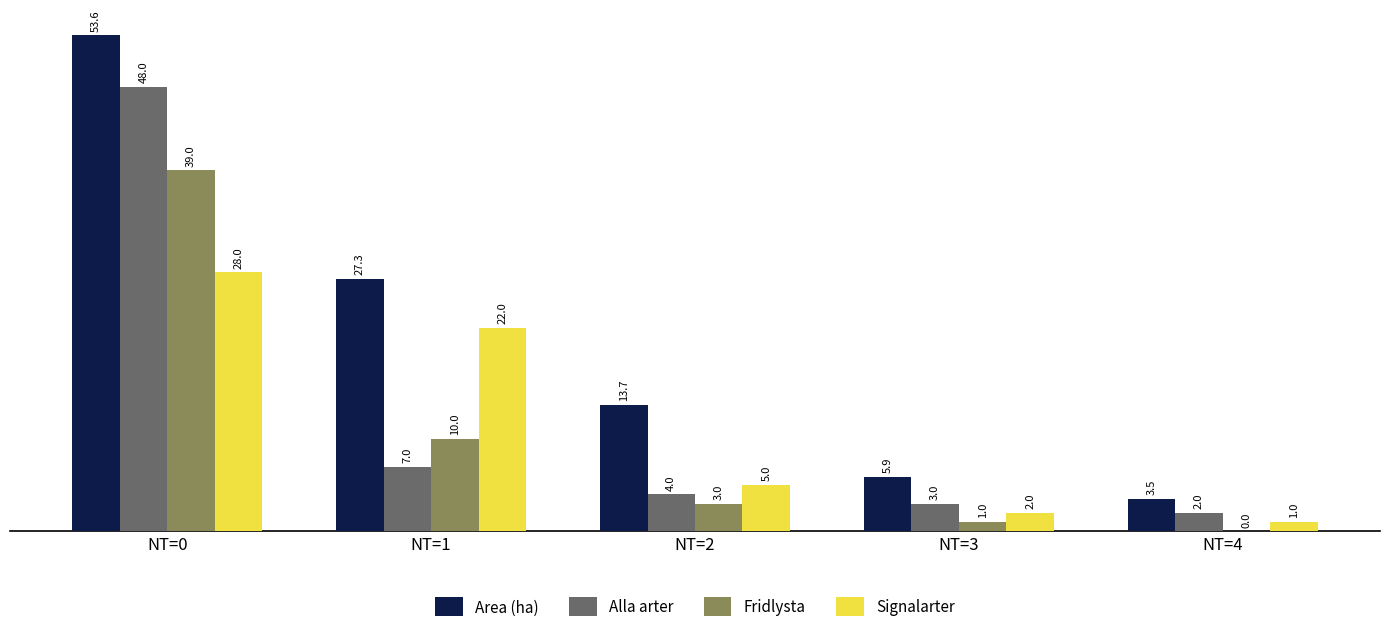

What is the highest value of the Alla arter series?

48.0